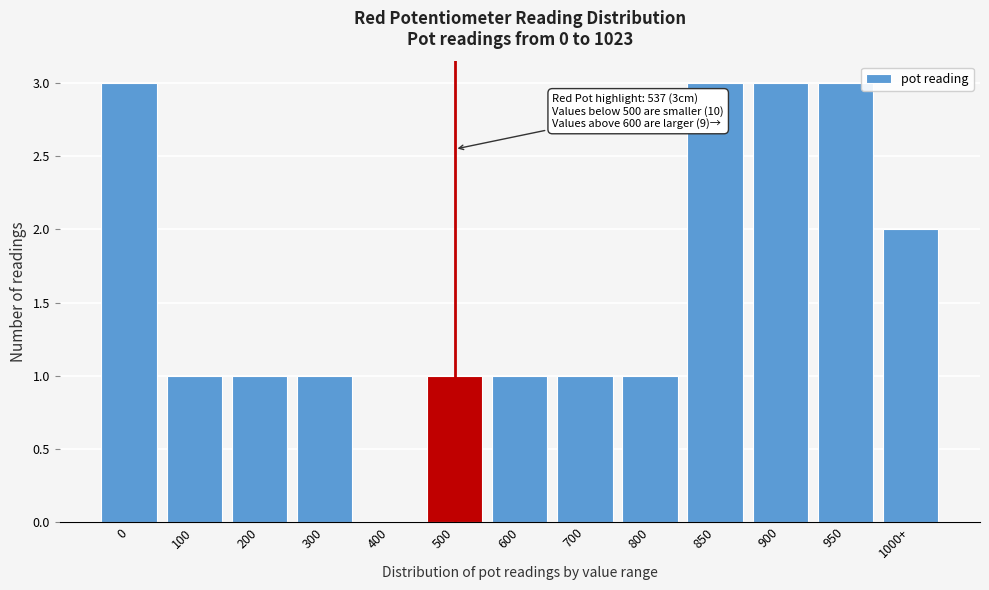

Reading right to left, extract all data points from this chart.

1000+=2	950=3	900=3	850=3	800=1	700=1	600=1	500=1	400=0	300=1	200=1	100=1	0=3